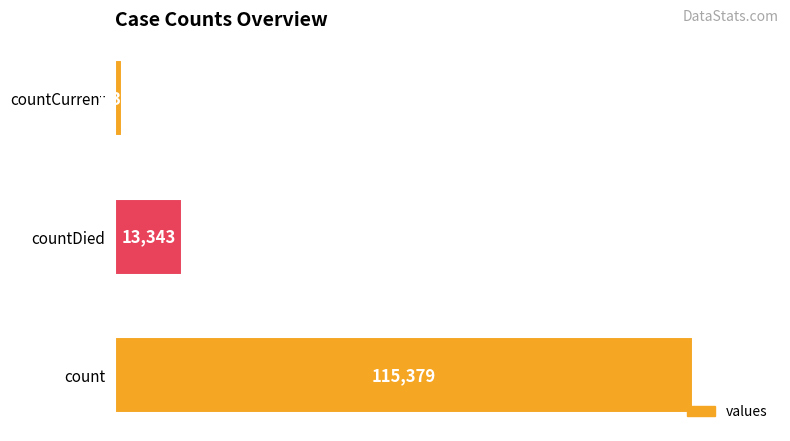

List the labels in order of value, largest first.

count, countDied, countCurrent